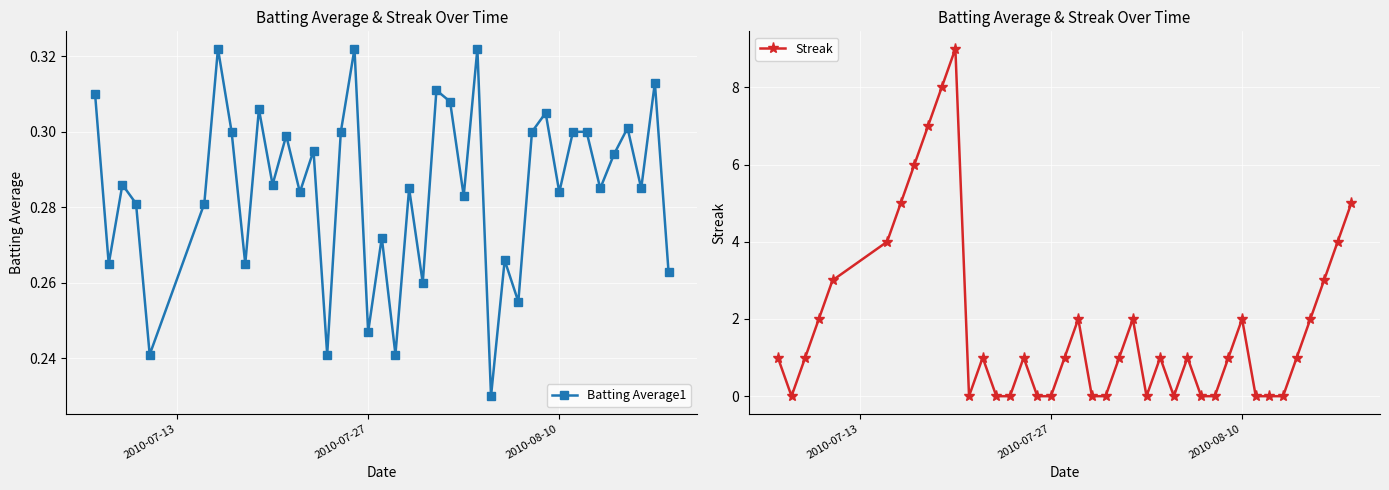

True or false: Batting Average1 has more than 0 interior local peaks.

True